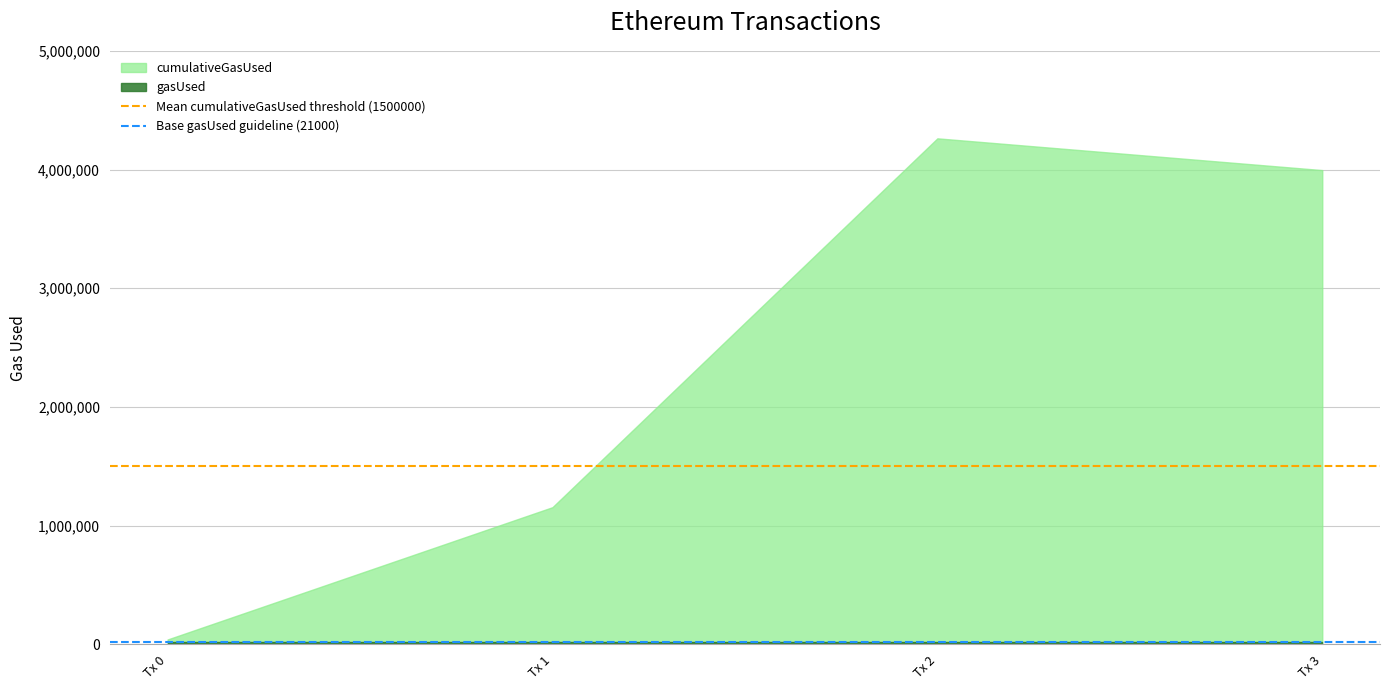

Which series has the widest spread of values?

cumulativeGasUsed